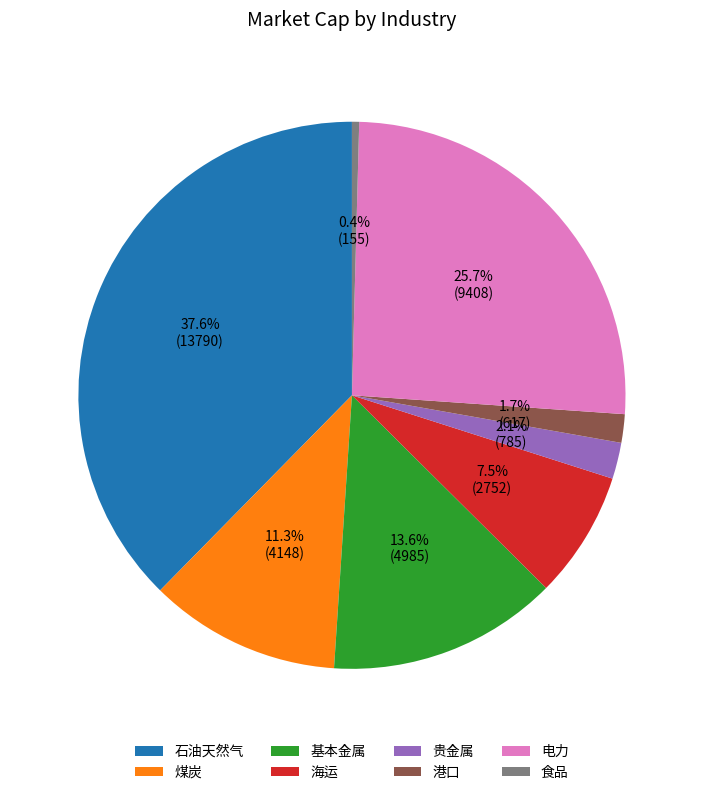

Which has a higher value, 石油天然气 or 贵金属?

石油天然气